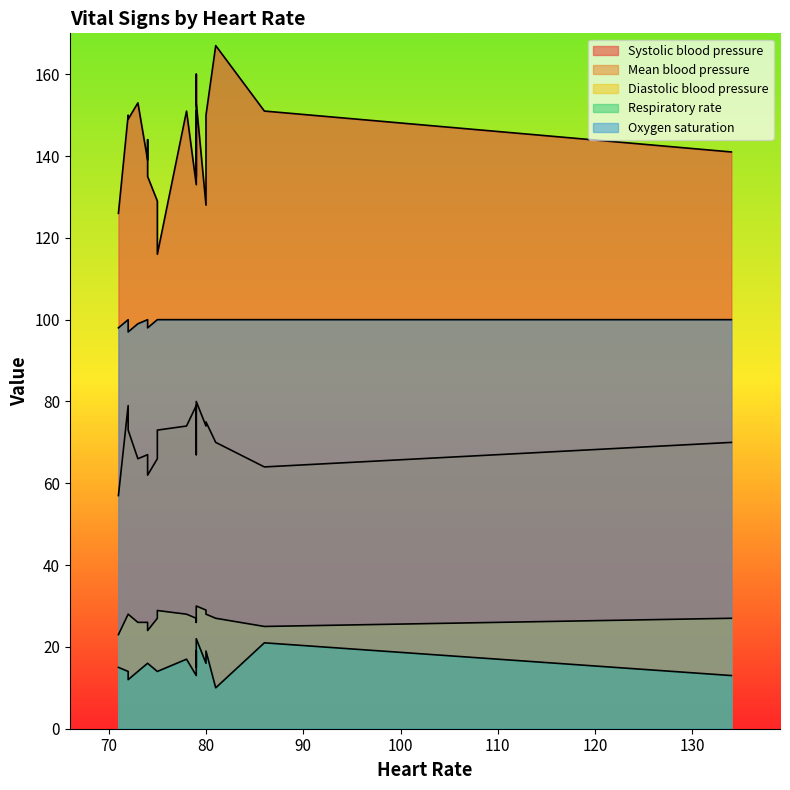

What is the label of the 9th point from the right?

72